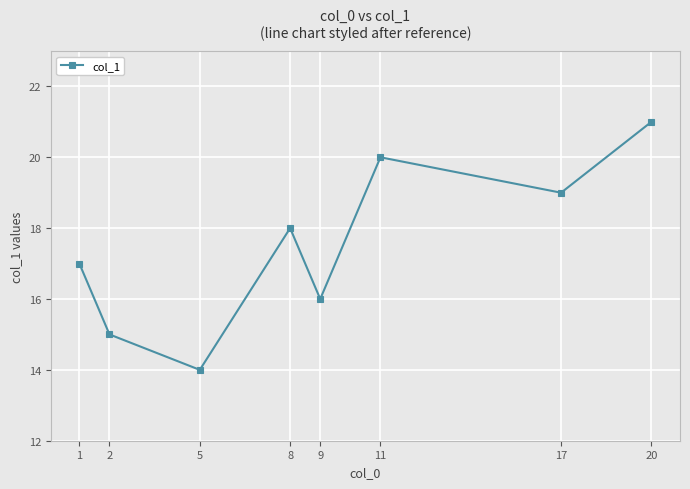

Reading right to left, transcribe all the data shown in this chart.

21	19	20	16	18	14	15	17